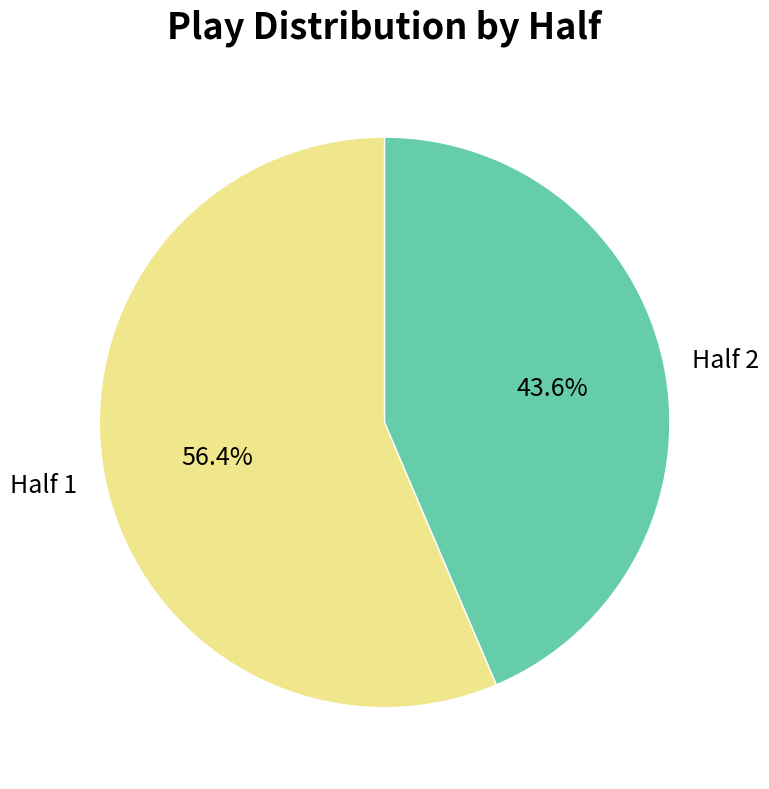

What percentage do Half 2 and Half 1 together represent?

100.0%